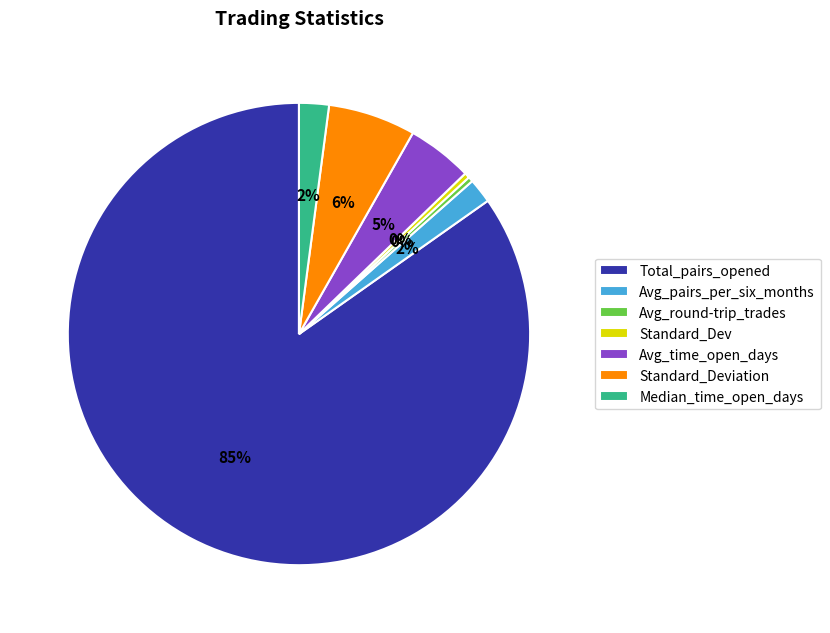

Is it true that Avg_time_open_days is 5% of the pie?

True